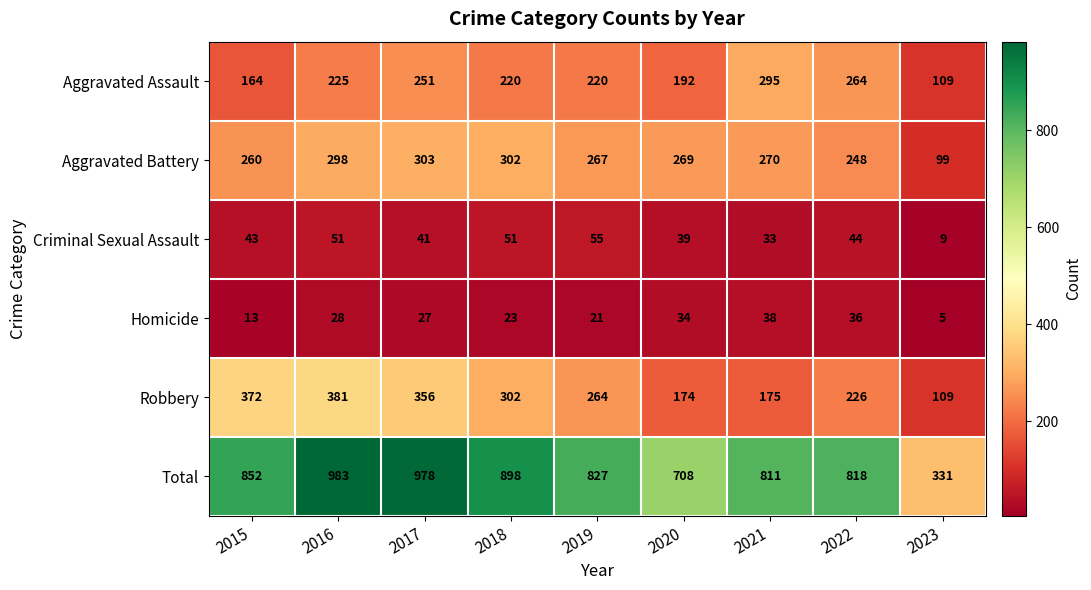

What is the difference between the highest and lowest values at 2023?

326